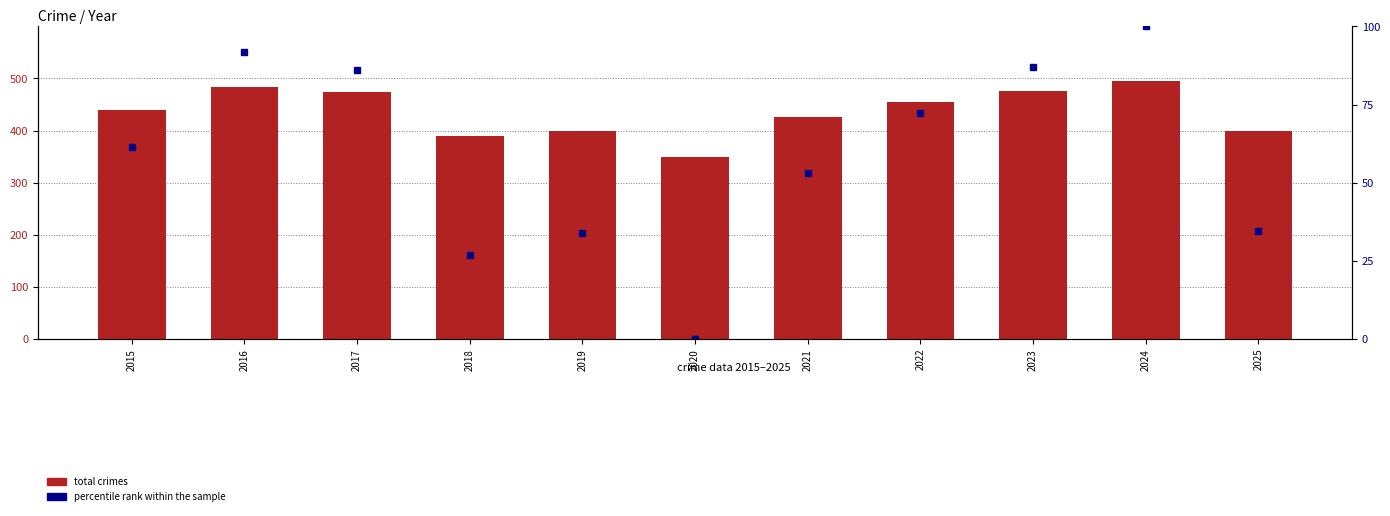

At which label is total crimes closest to 422?

2021